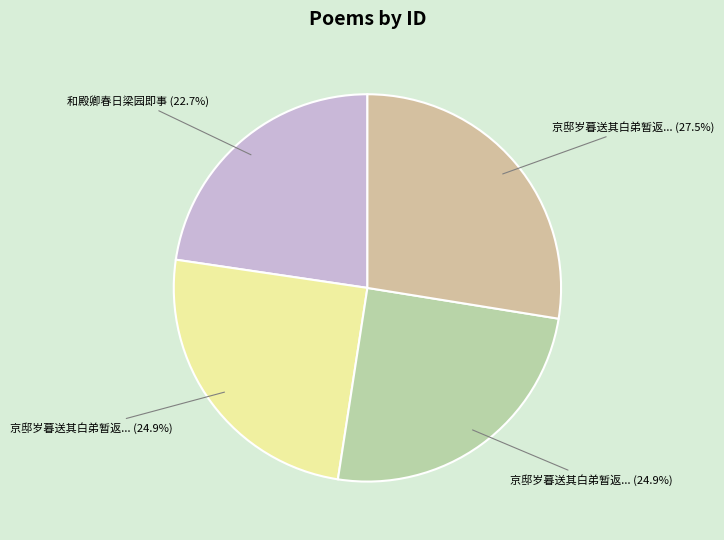

Is there any slice that represents more than half of the pie?

No